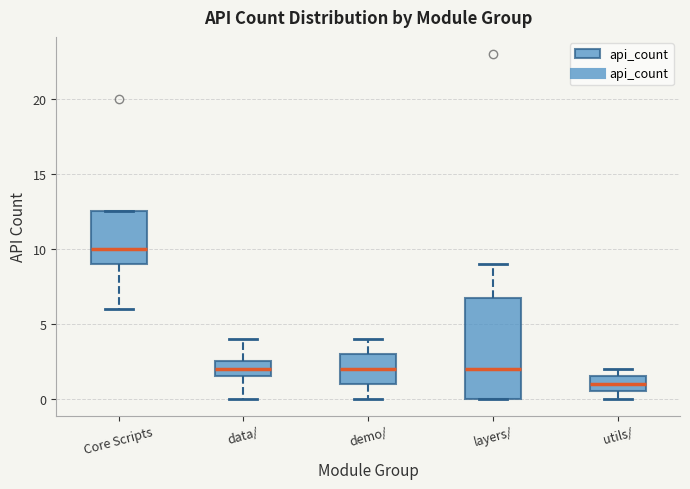

Which box is the tallest, from its lower edge to its upper edge?

layers/